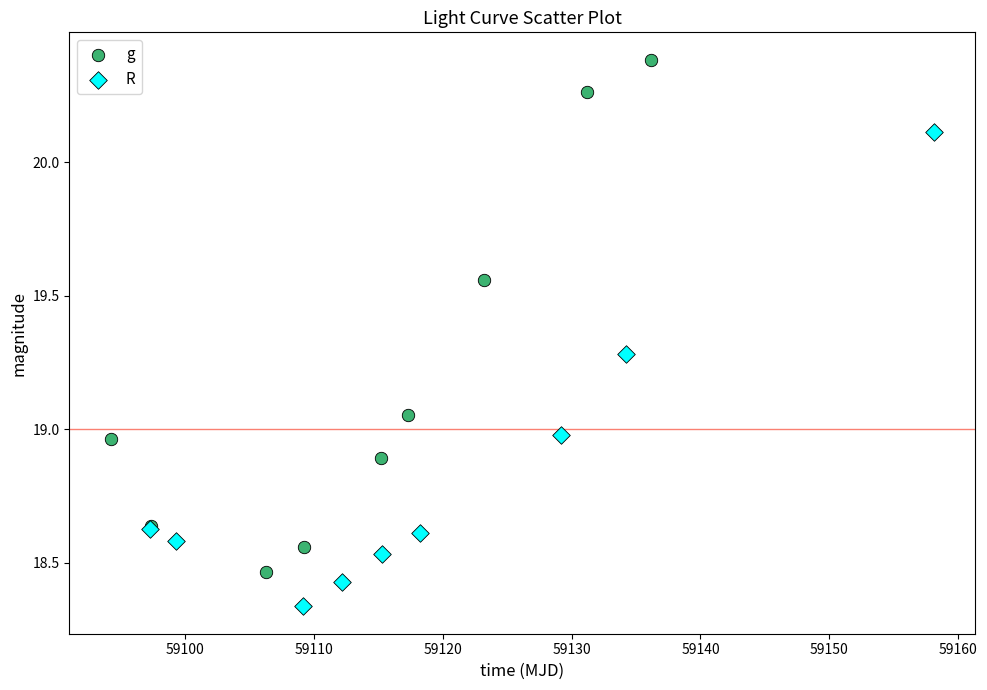

Which series reaches the minimum Y coordinate?

R